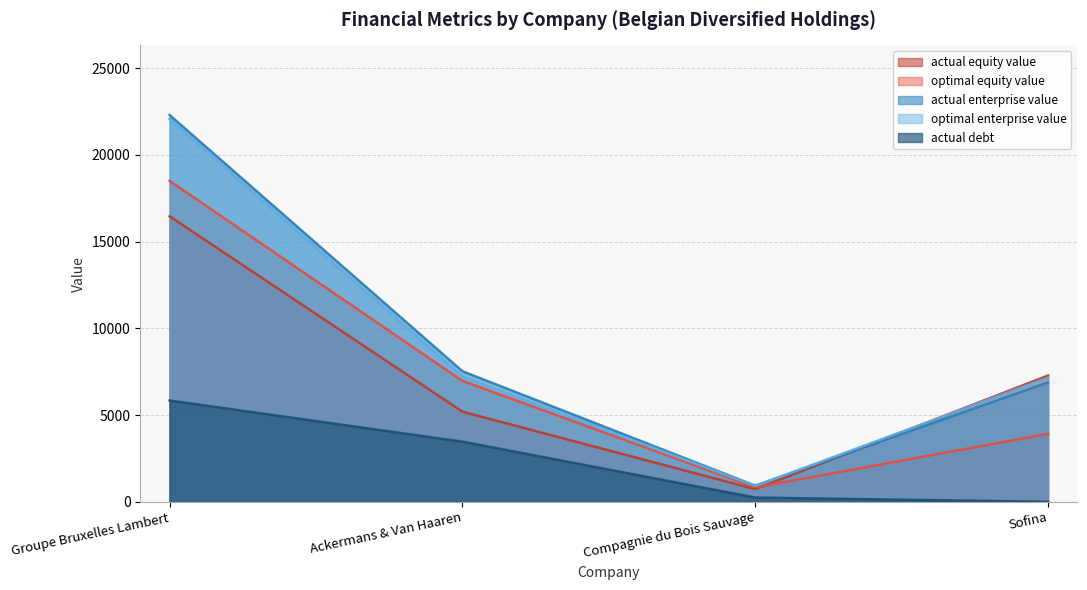

What is the label of the 4th point from the left?

Sofina